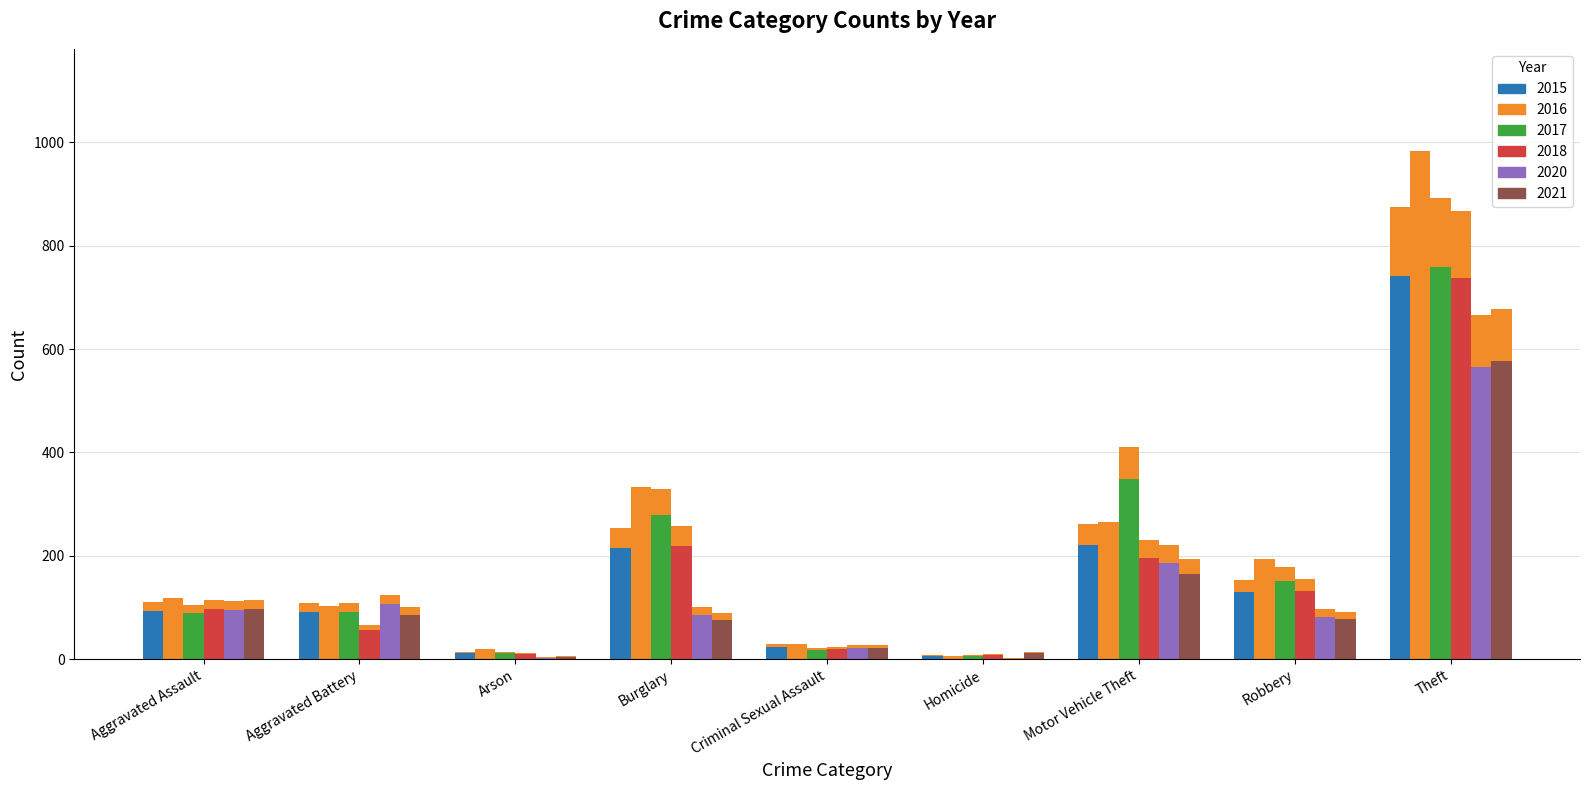

True or false: 2017 has a value of 447 at Burglary.

False